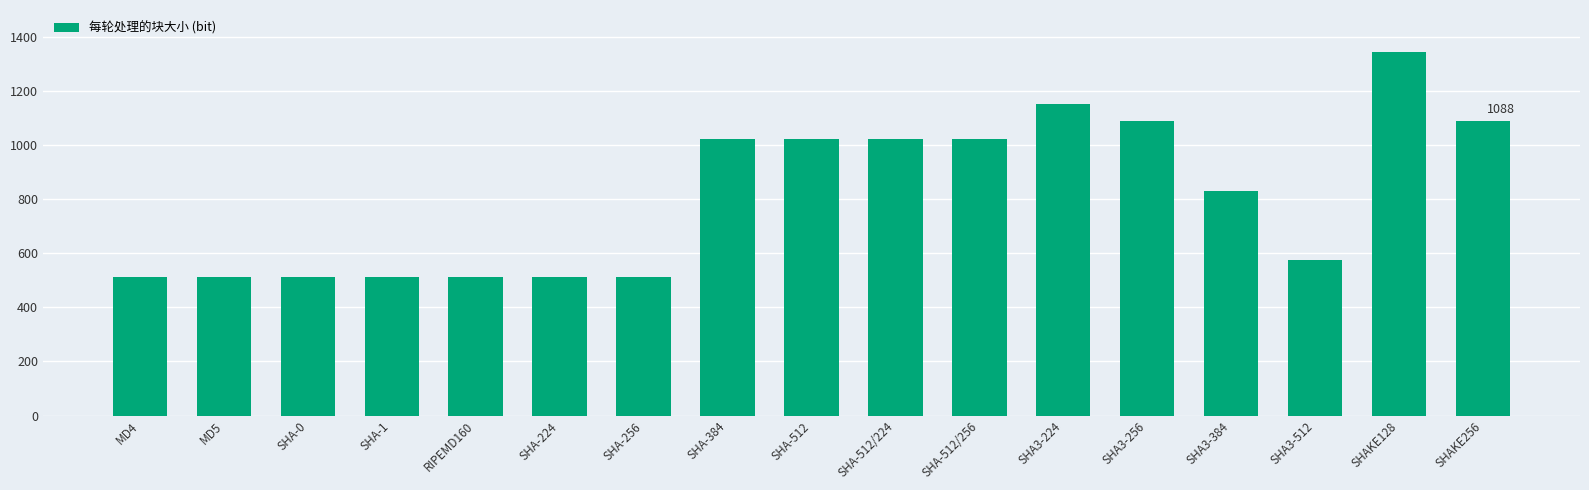

Is it true that the value at MD5 is 255?

False